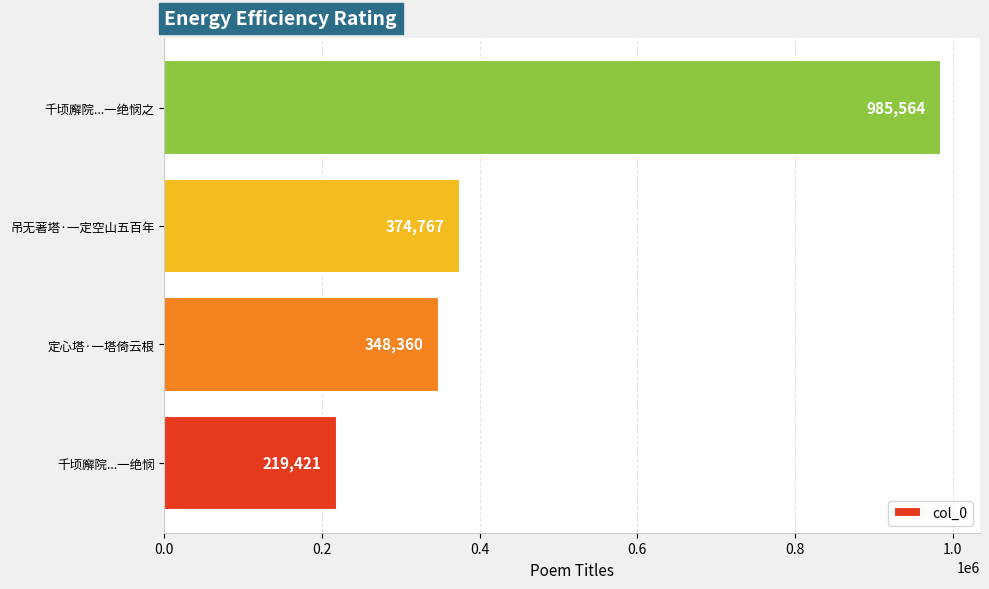

How many categories are shown in the chart?

4